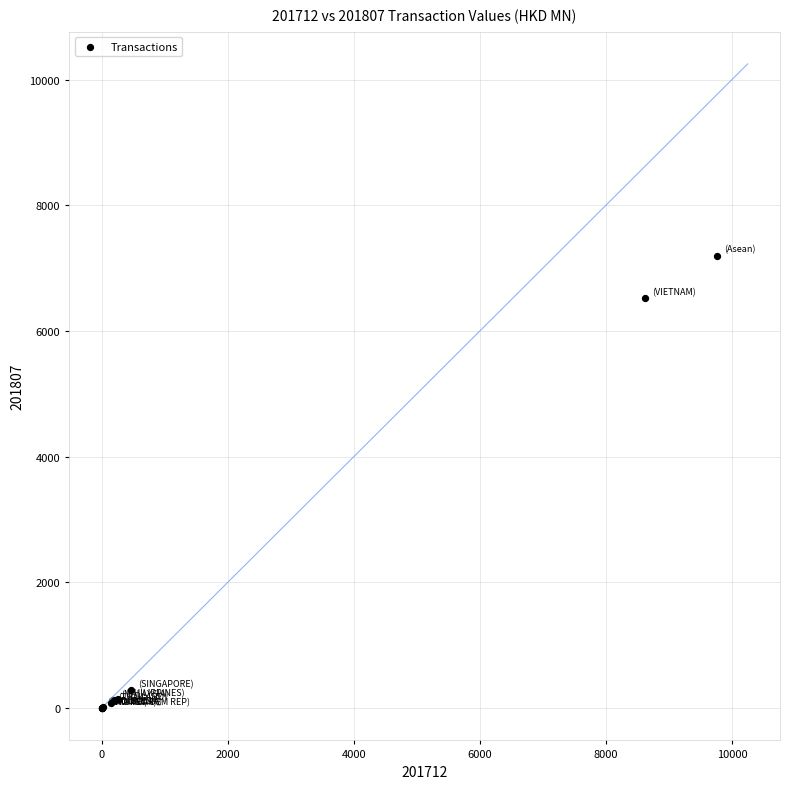

What Y value in the scatter plot is closest to 3599?

6526.9